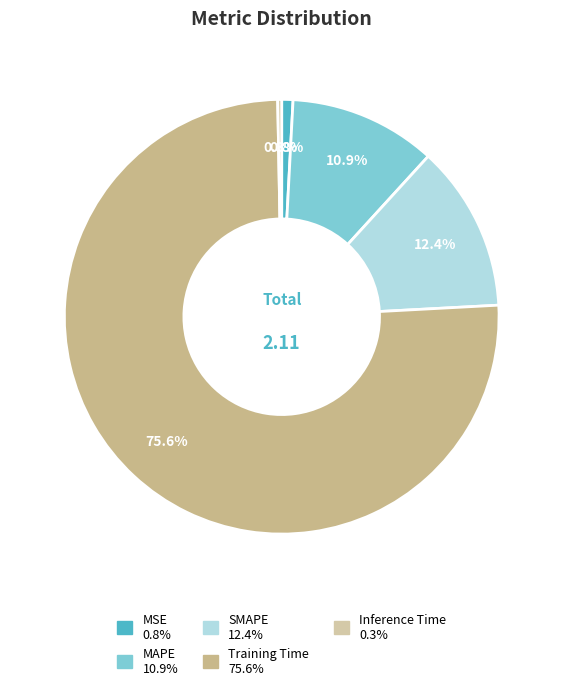

Combined, do MSE and MAPE account for over 50%?

No